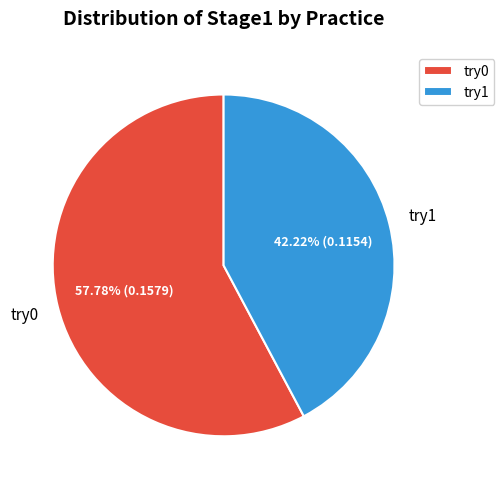

How many segments does this pie chart have?

2